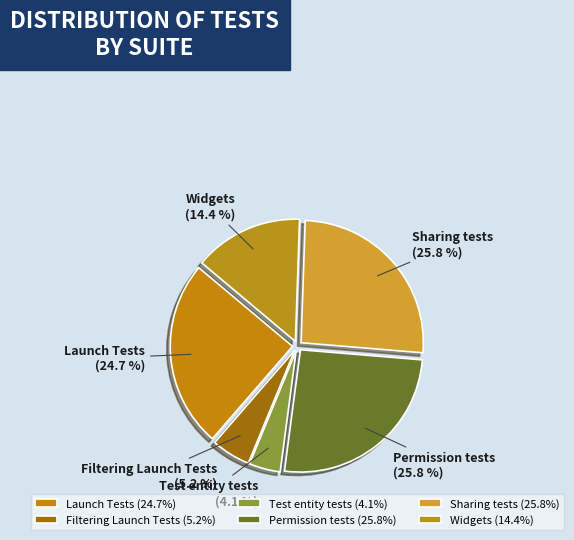

How many slices are in this pie chart?

6